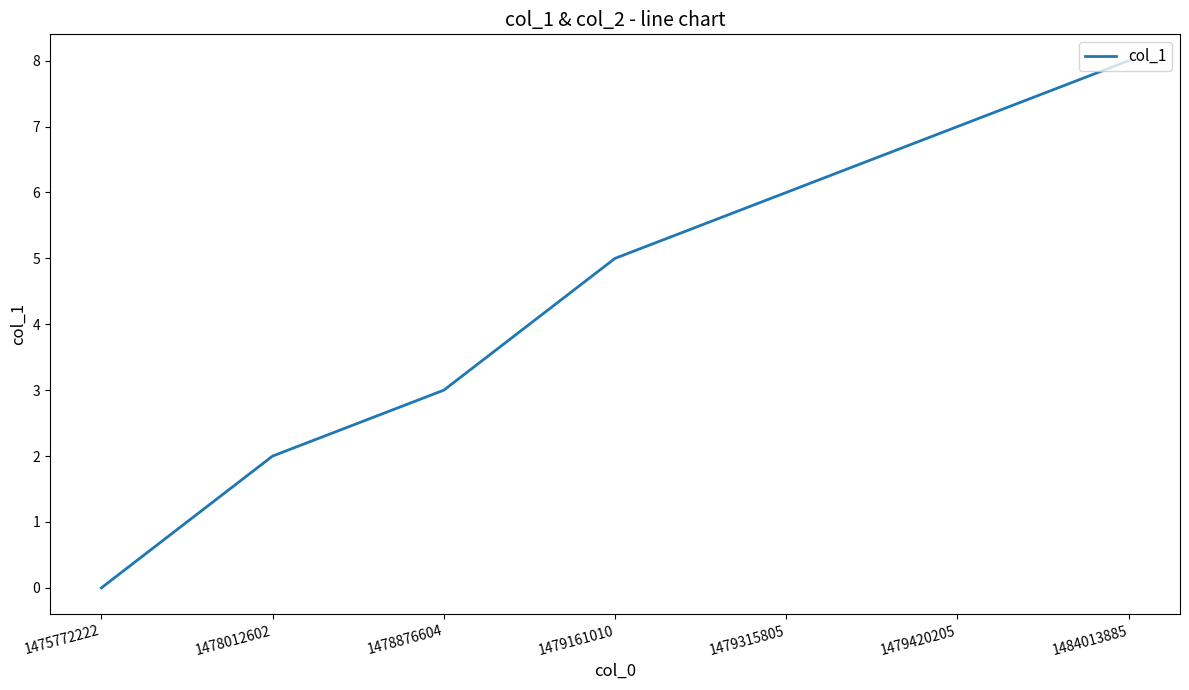

What value does the data have at 1478012602?

2